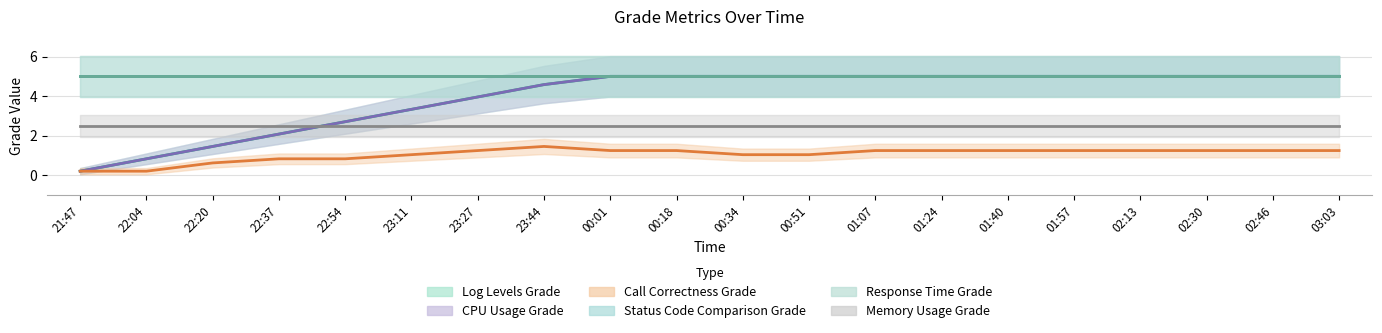

At which label does Call Correctness Grade first exceed 1?

23:11